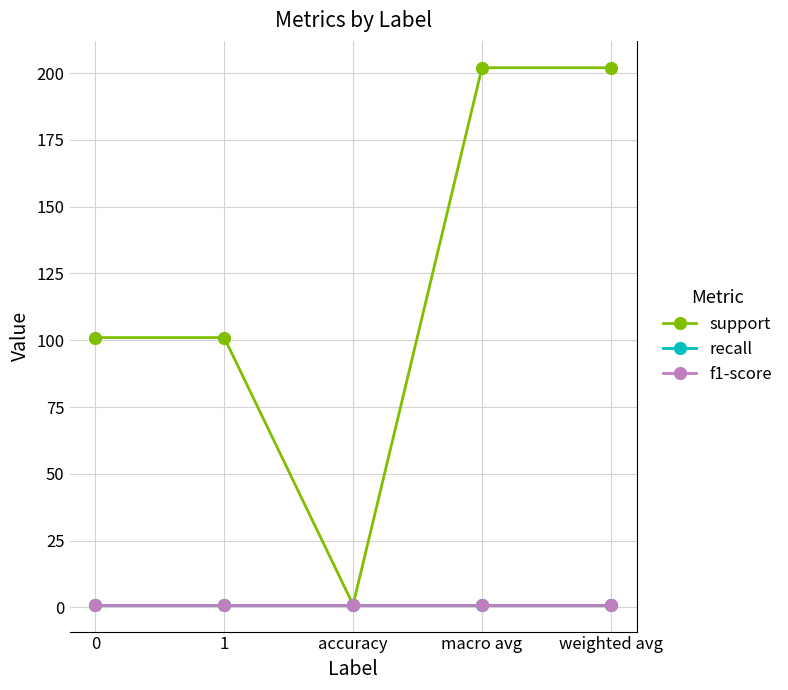

True or false: support and f1-score intersect in this chart.

False